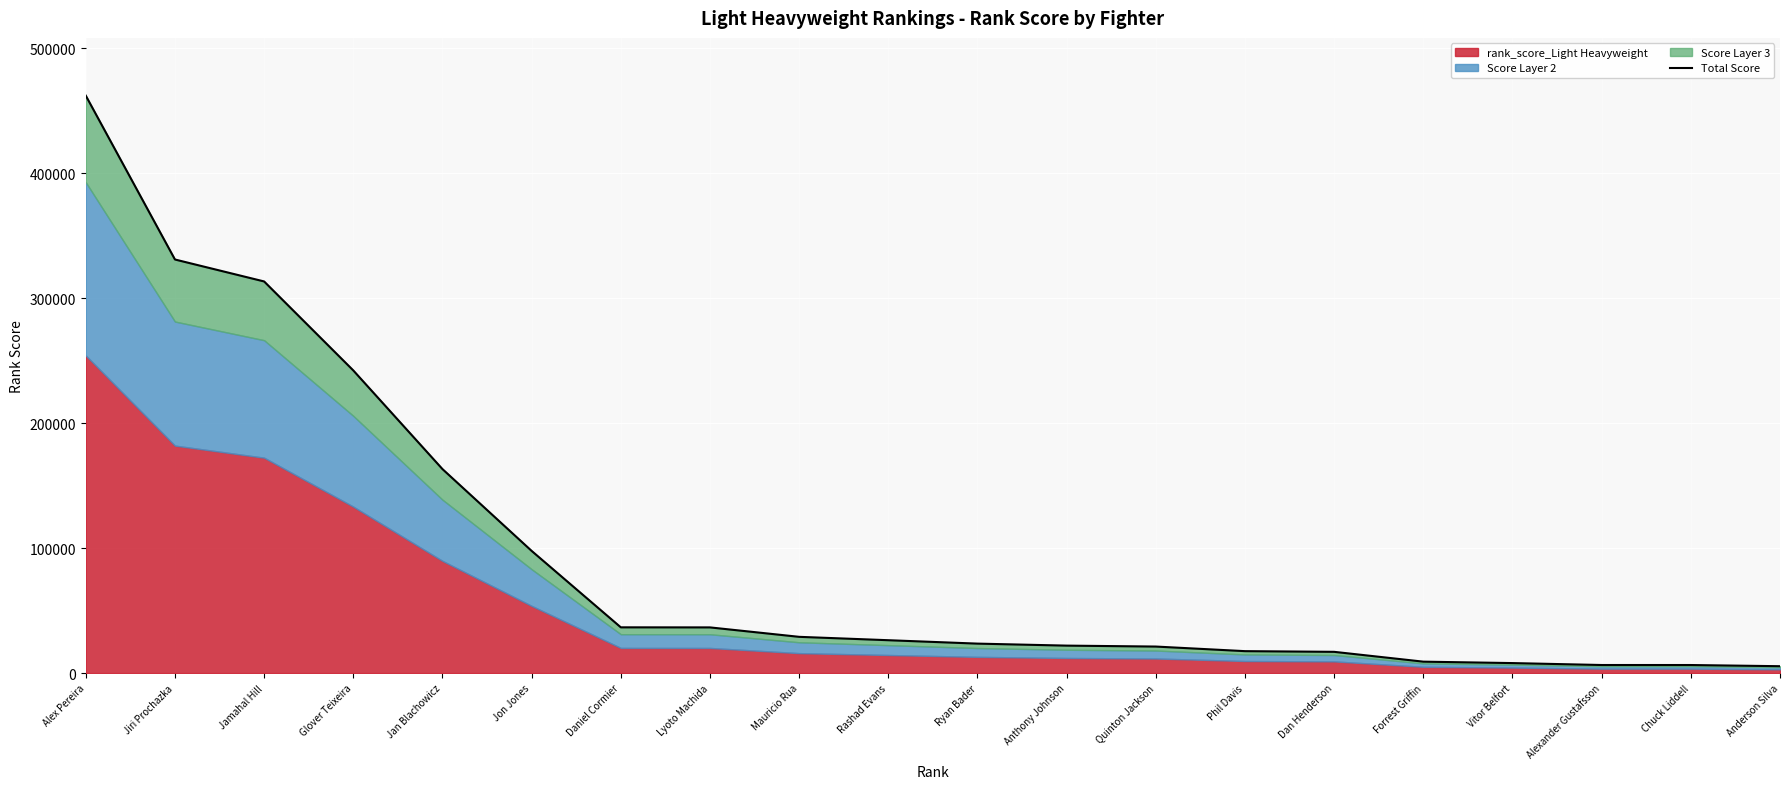

What is the difference between the values at Alexander Gustafsson and Phil Davis?

11092.1